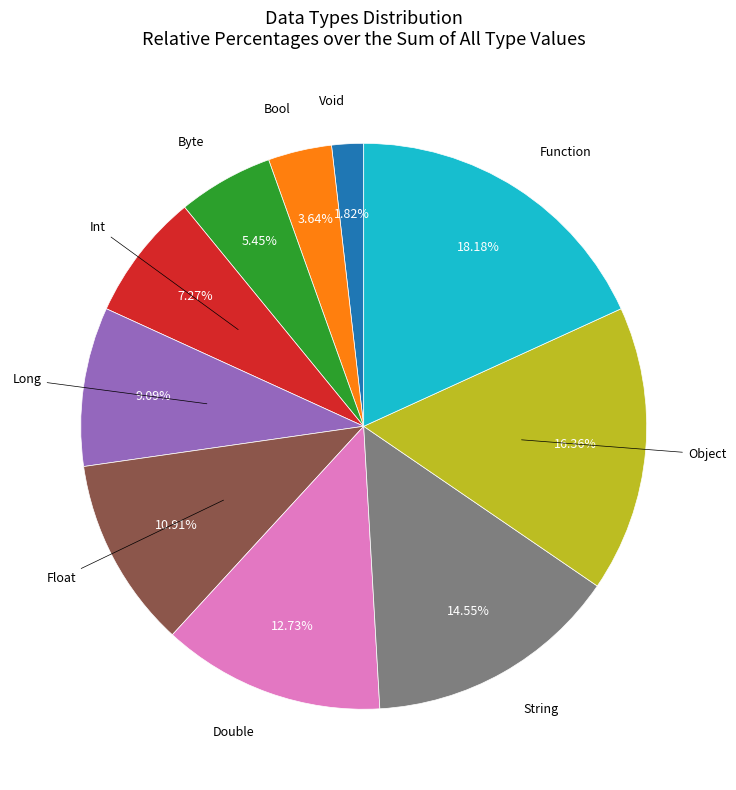

Is there a majority slice in this chart?

No